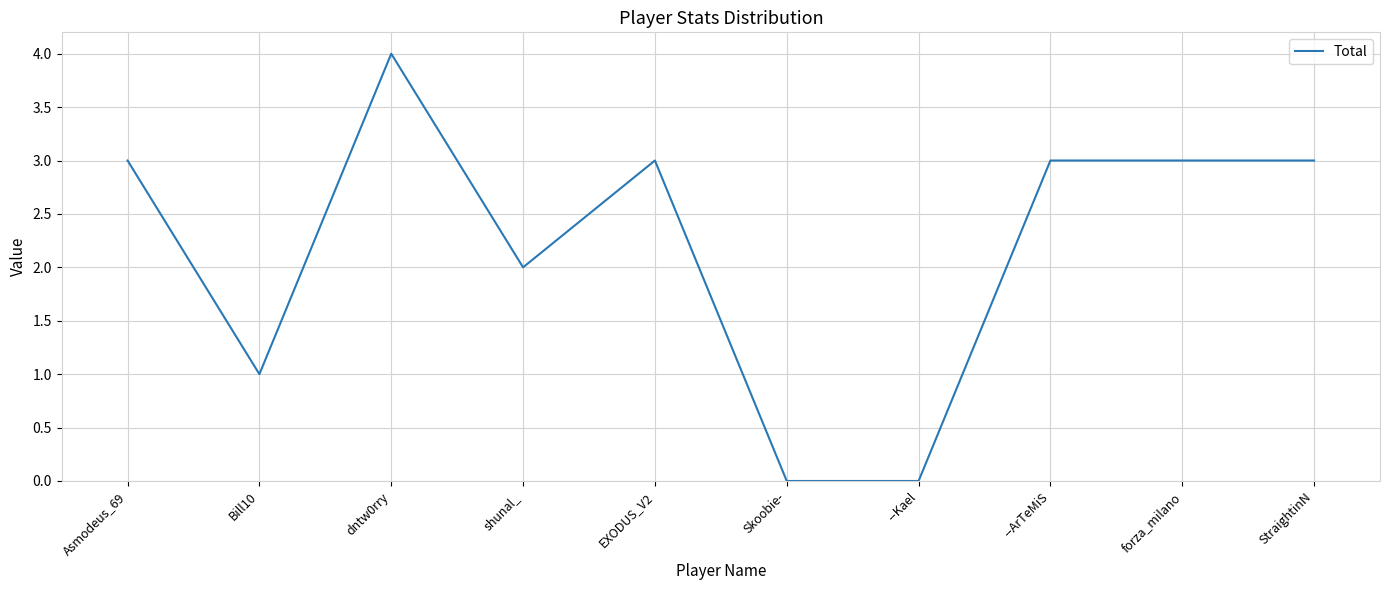

Count the values in the range 1 to 3.

7